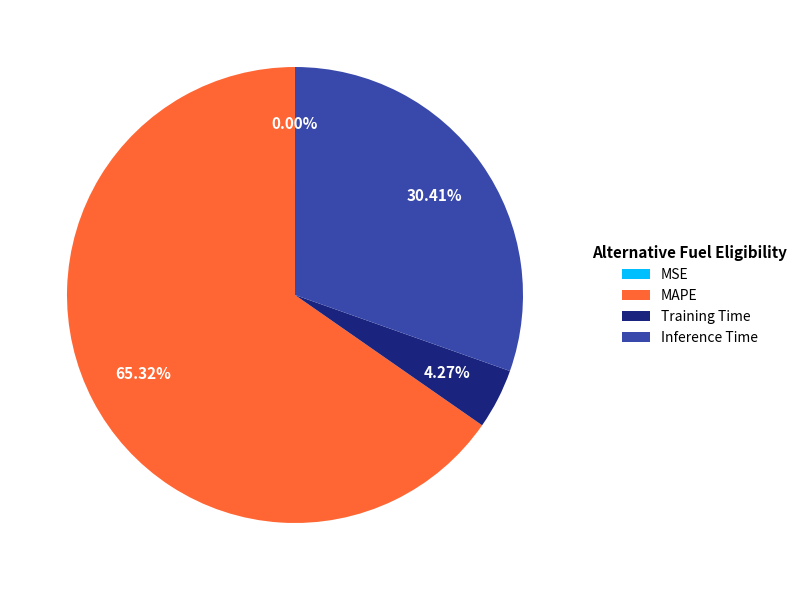

Do MAPE and Inference Time together represent more than half of the pie?

Yes